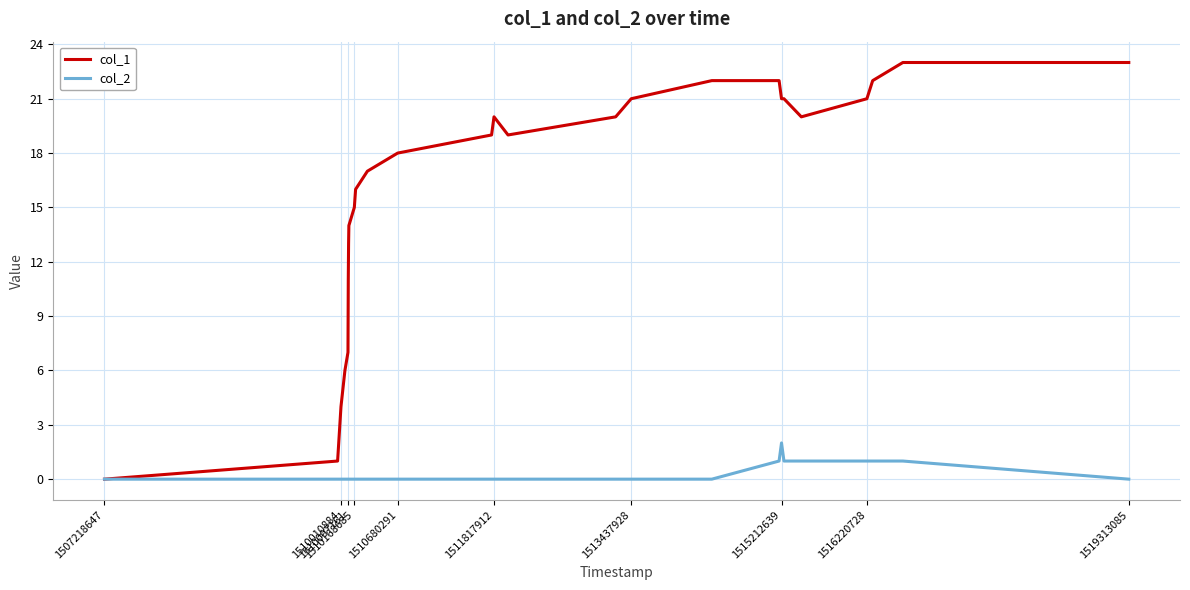

Rank the series by their average value, from lowest to highest.

col_2, col_1